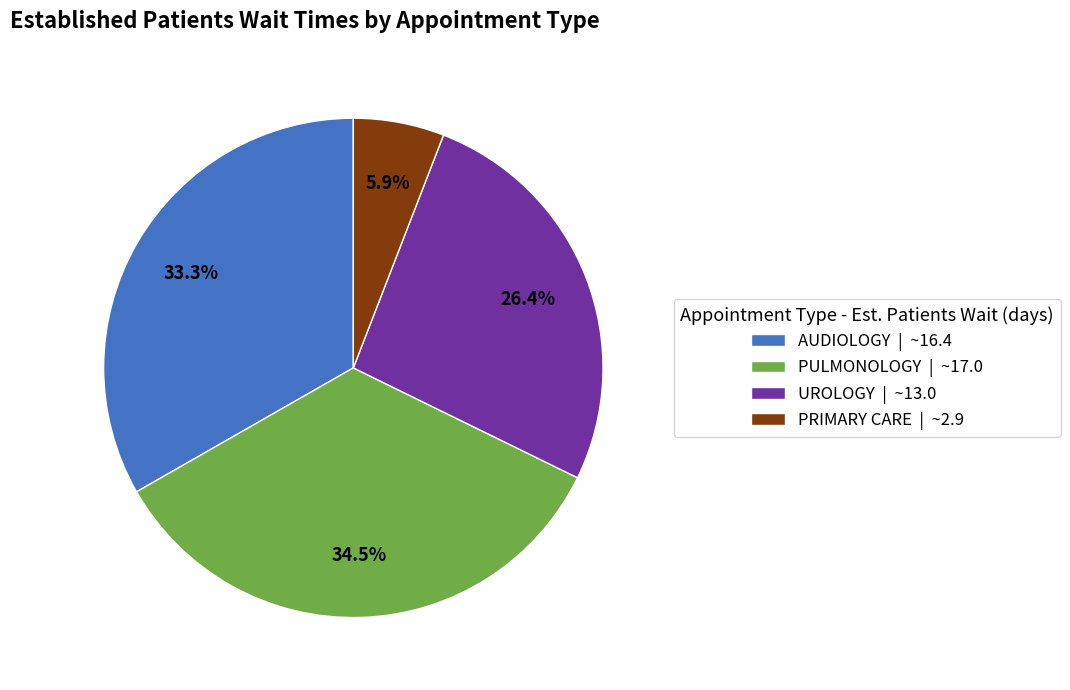

Does any single category account for the majority?

No